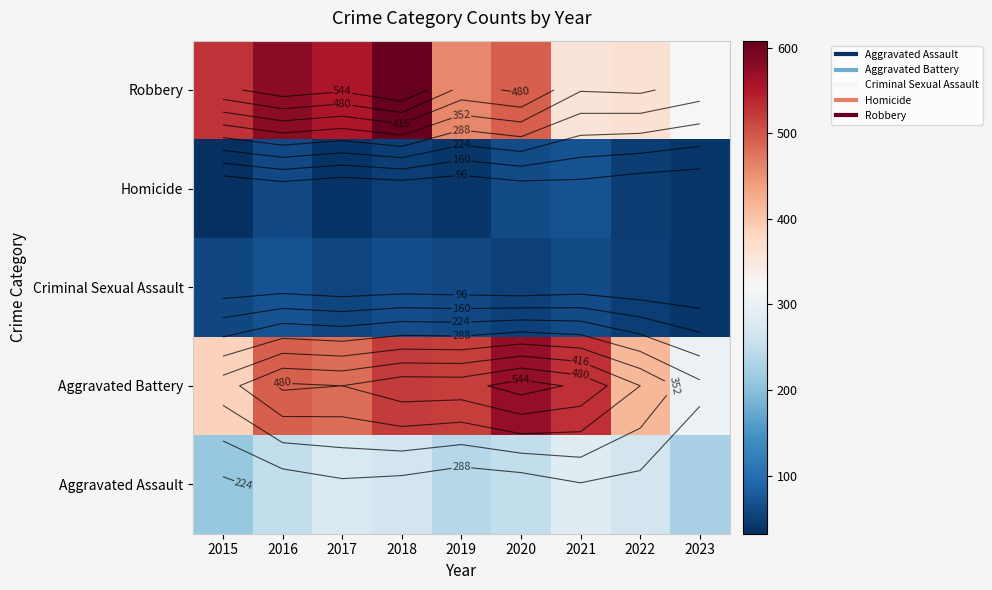

The Homicide series shows 27 at 2020. True or false?

False